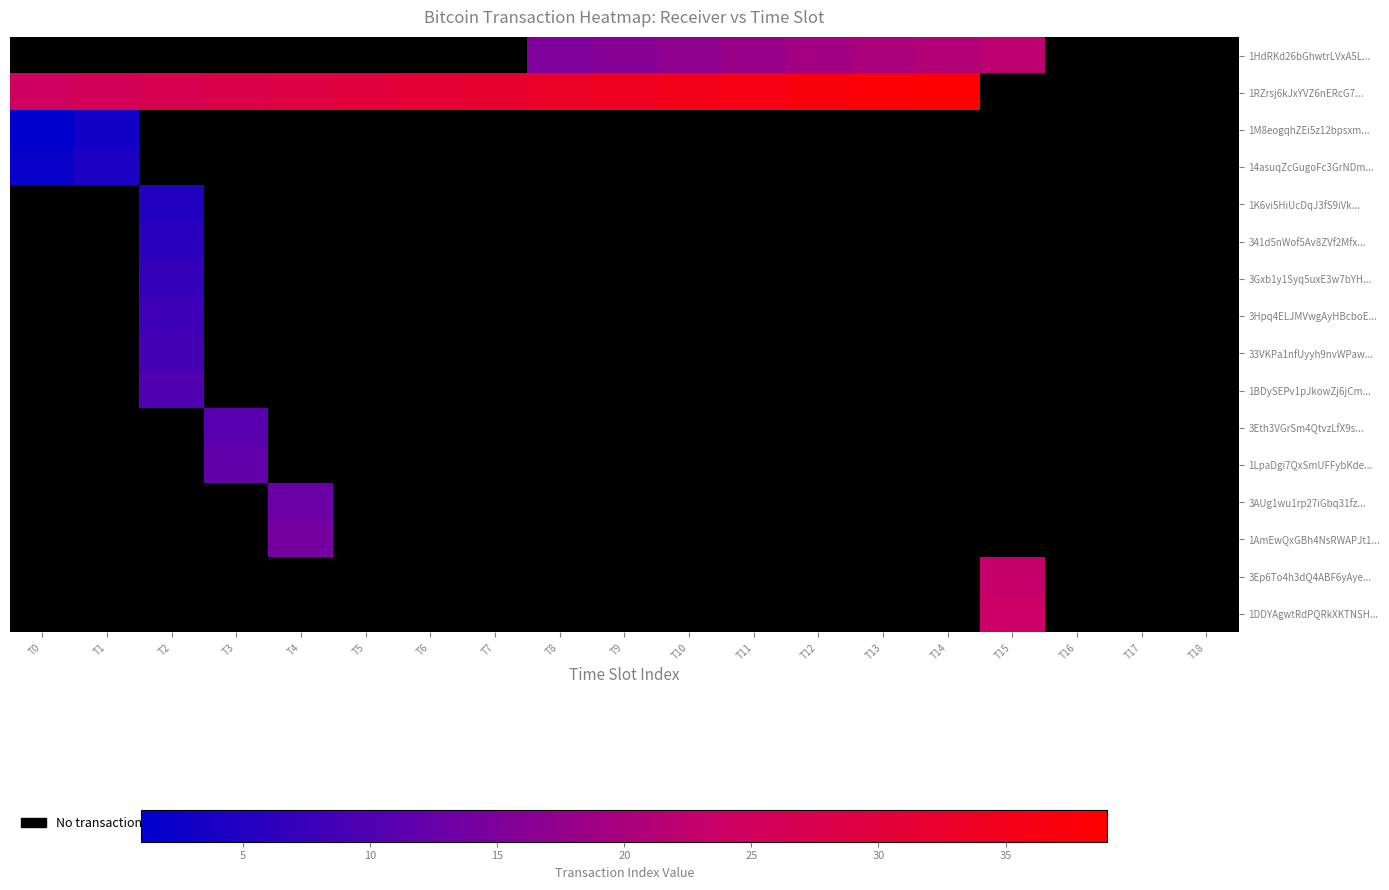

How many data points does each series have?

19